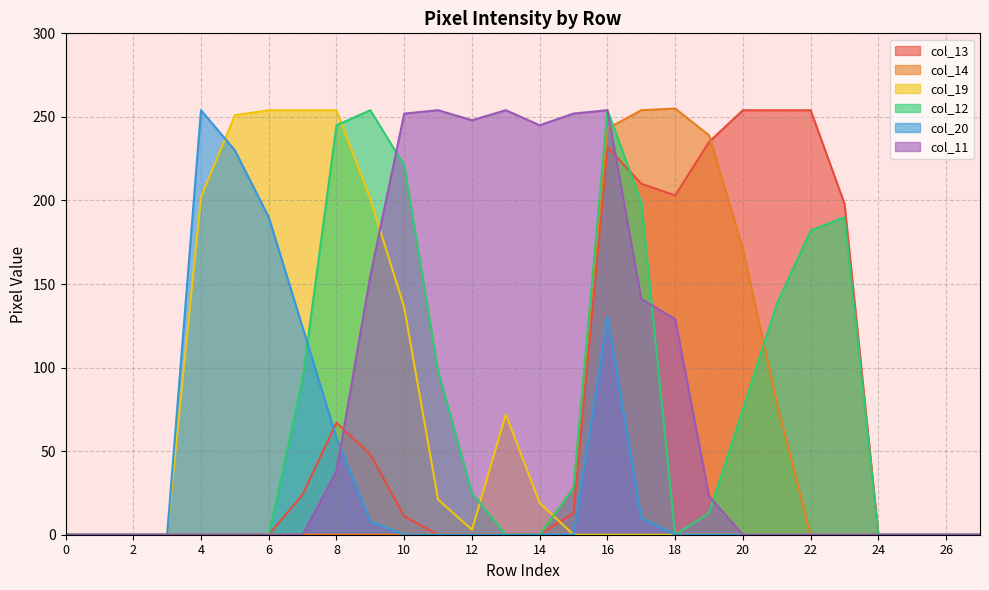

Which series ends up on top after the final intersection of col_11 and col_13?

col_13